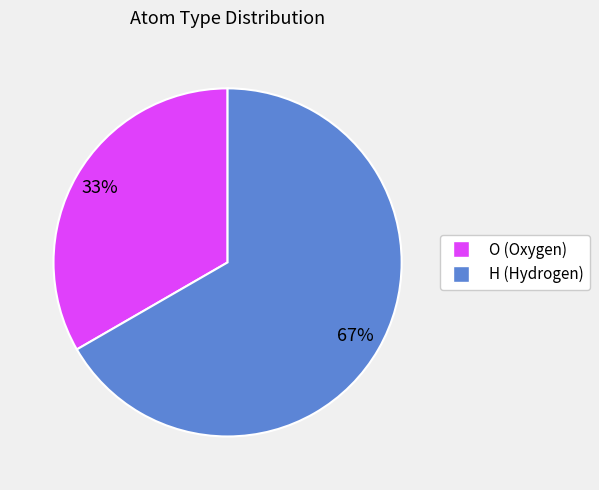

To the nearest percent, what is the average slice percentage?

50%